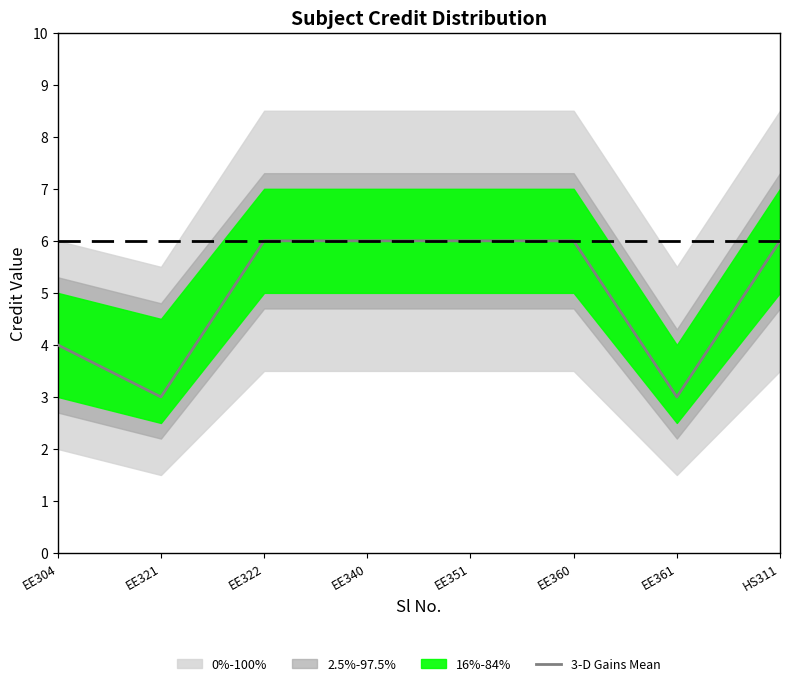

List the labels in order of value, smallest first.

EE321, EE361, EE304, EE322, EE340, EE351, EE360, HS311